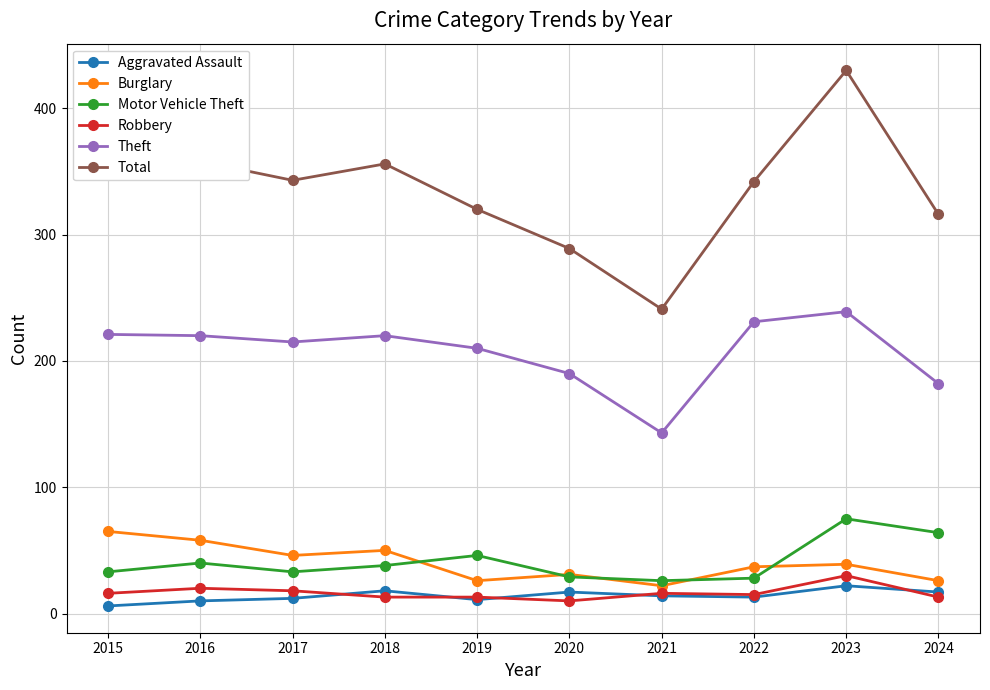

What is the spread (max minus min) of values at 2017?

331